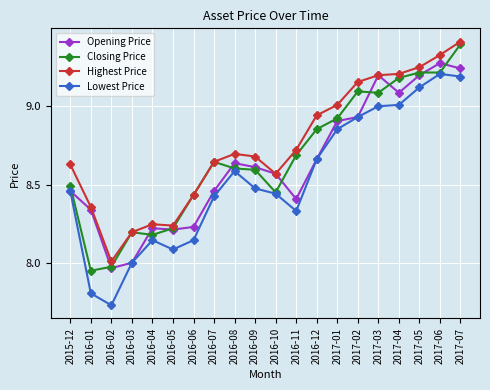

What position from the left is 2017-02?

15